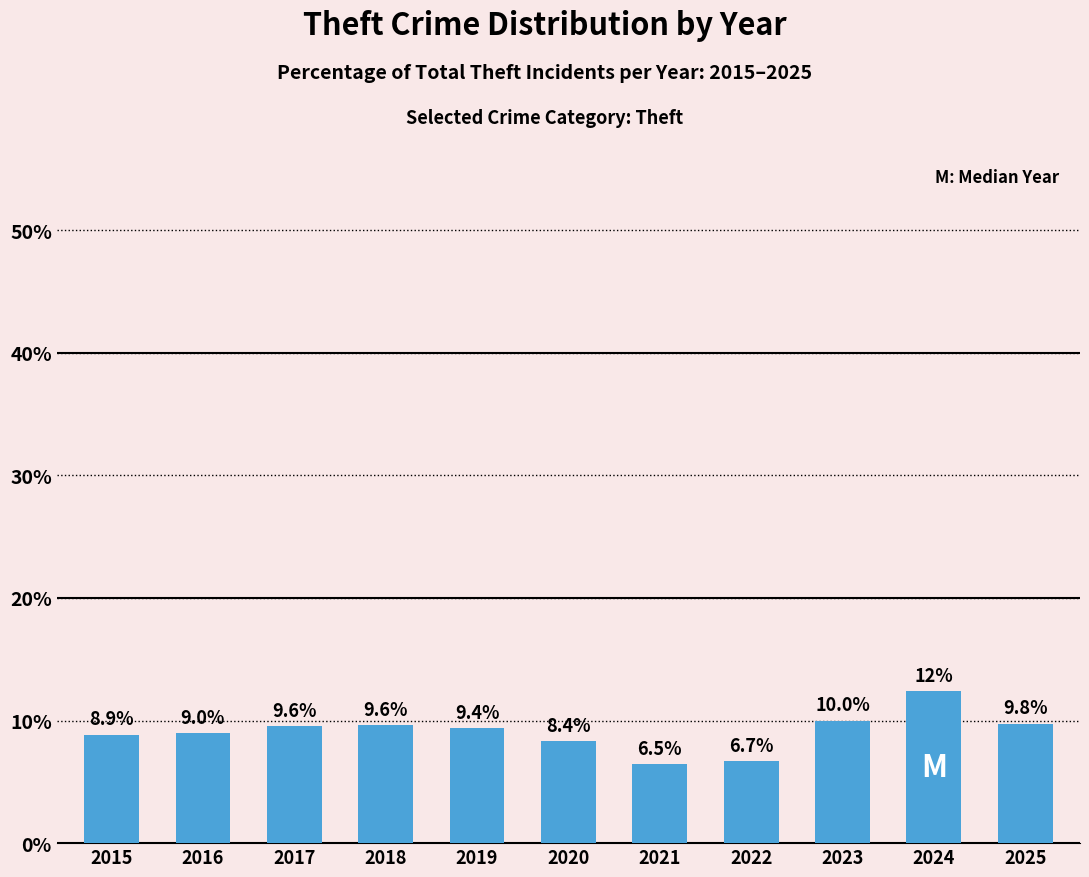

At which label is the value closest to 9?

2016